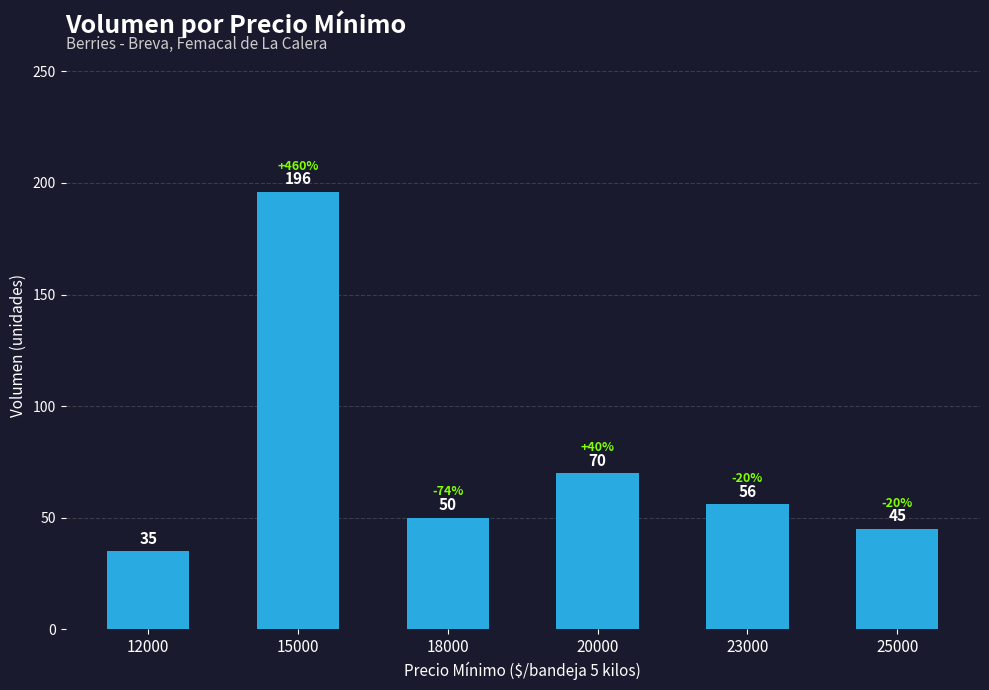

What is the smallest value displayed?

35